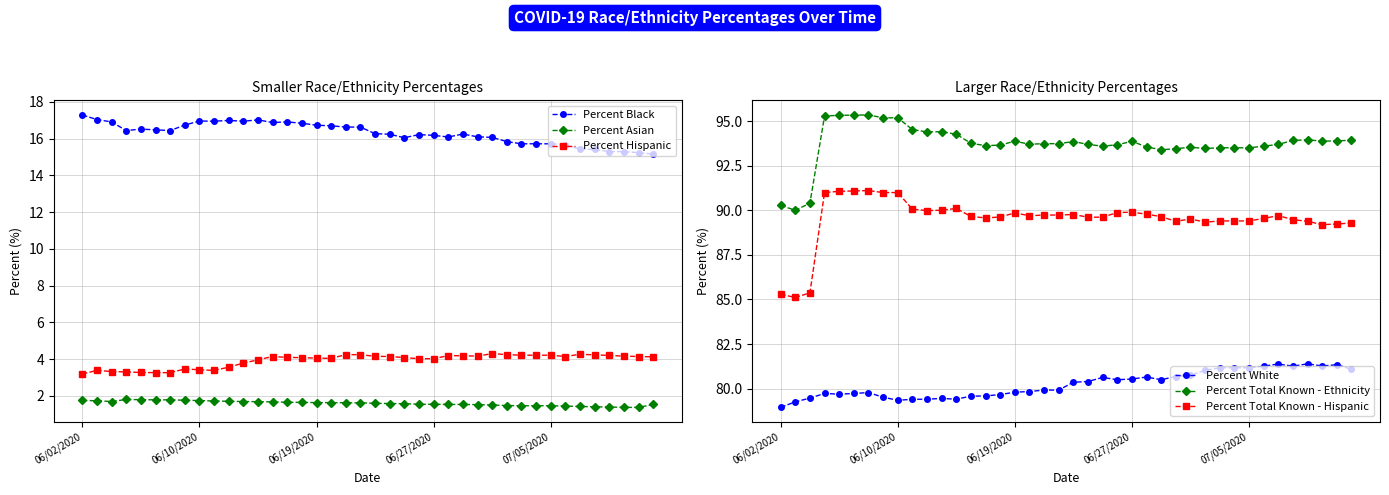

List the series in order of their peak value, highest first.

Percent Total Known - Ethnicity, Percent Total Known - Hispanic, Percent White, Percent Black, Percent Hispanic, Percent Asian